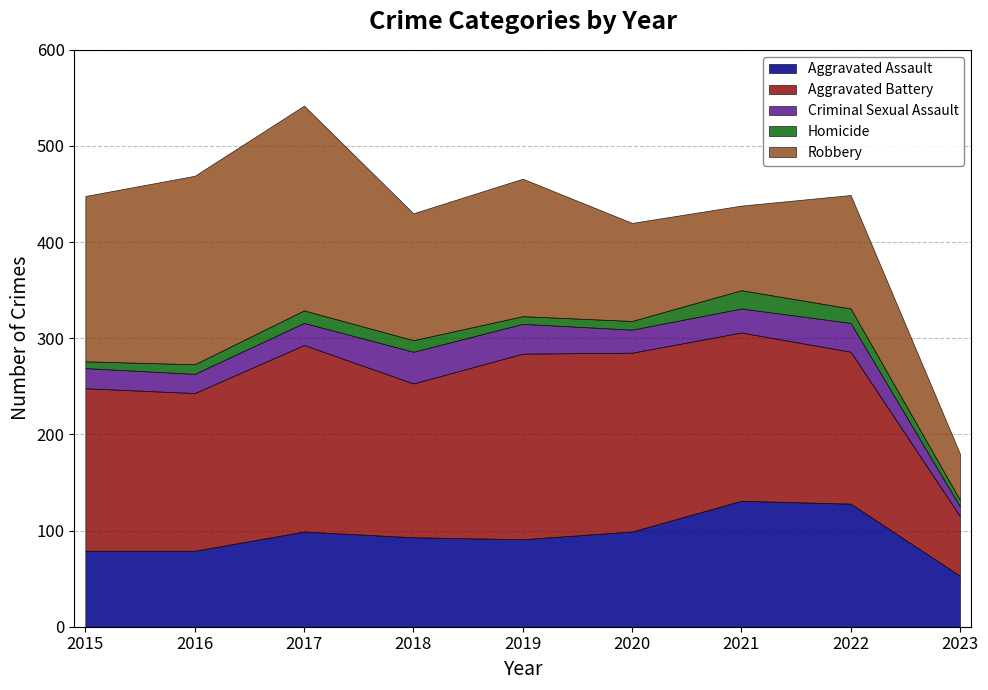

What is the greatest value displayed?

213